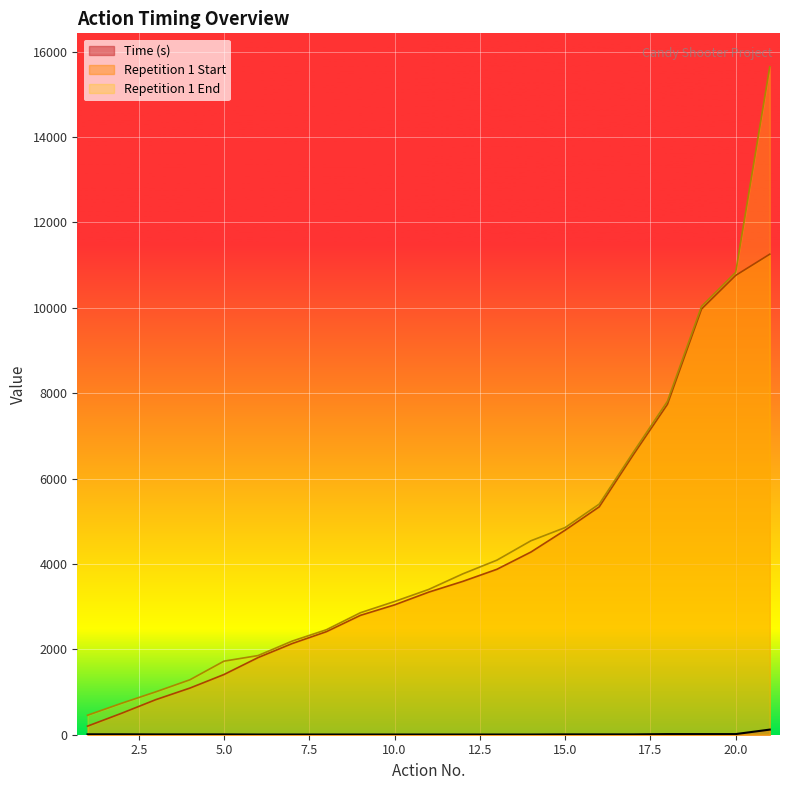

Reading left to right, extract all data points from this chart.

Time (s): 10.0	10.0	7.5	7.5	7.5	5.0	5.0	5.0	5.0	5.0	5.0	5.0	5.0	5.0	8.0	8.0	8.0	15.0	15.0	15.0	120.0
Repetition 1 Start: 201.0	503.0	821.0	1092.0	1410.0	1807.0	2136.0	2413.0	2796.0	3041.0	3339.0	3591.0	3874.0	4279.0	4790.0	5337.0	6558.0	7738.0	9970.0	10757.0	11254.0
Repetition 1 End: 456.0	737.0	1004.0	1286.0	1723.0	1854.0	2193.0	2458.0	2857.0	3120.0	3402.0	3767.0	4088.0	4543.0	4851.0	5401.0	6615.0	7808.0	10032.0	10828.0	15644.0